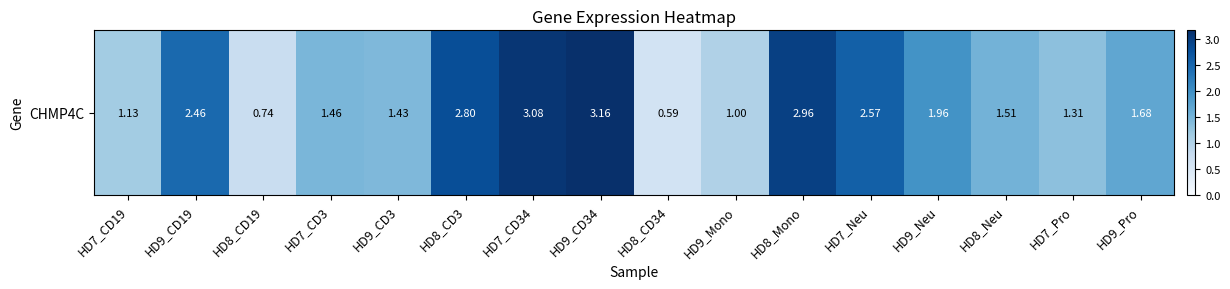

What is the average value?

1.9